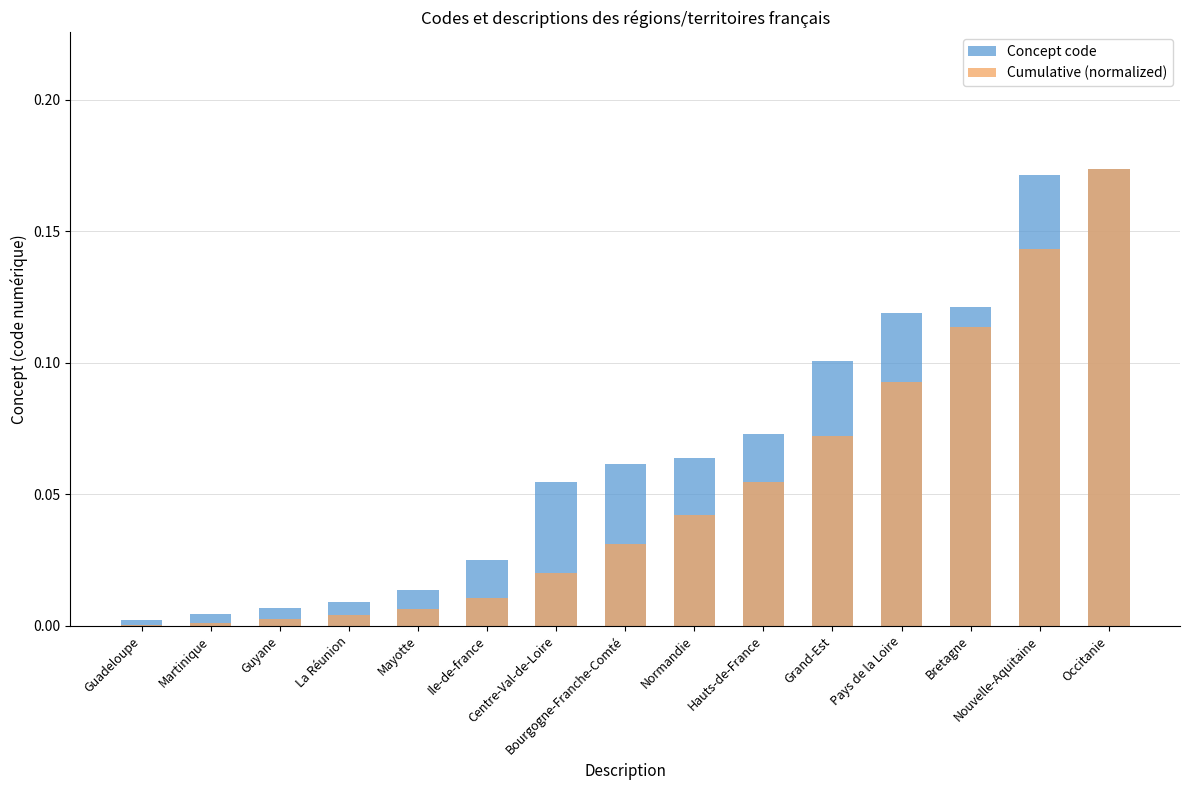

Between La Réunion and Bretagne, which series saw the biggest shift?

Concept code